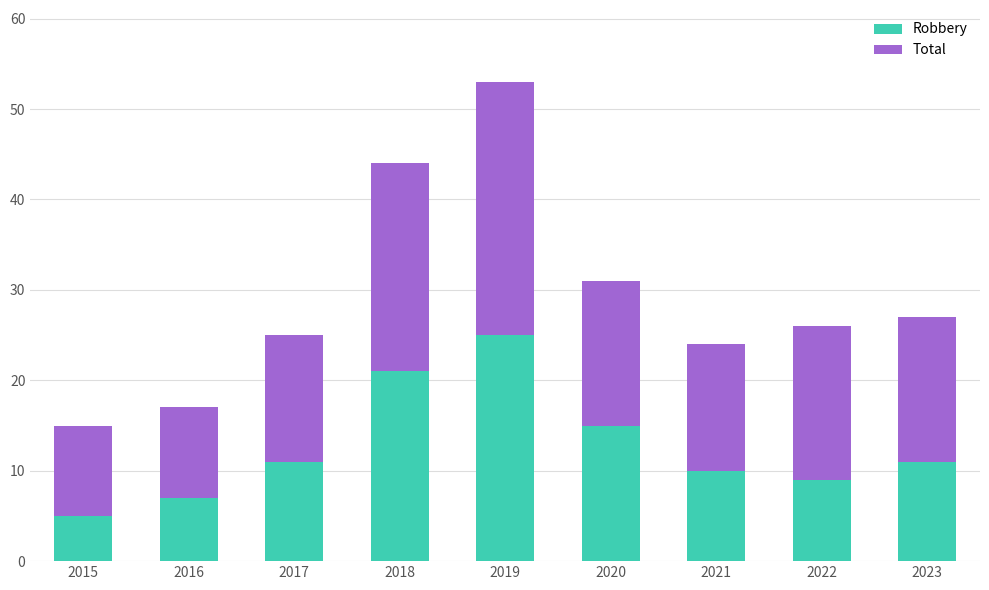

The value of Robbery at 2015 is 9. True or false?

False